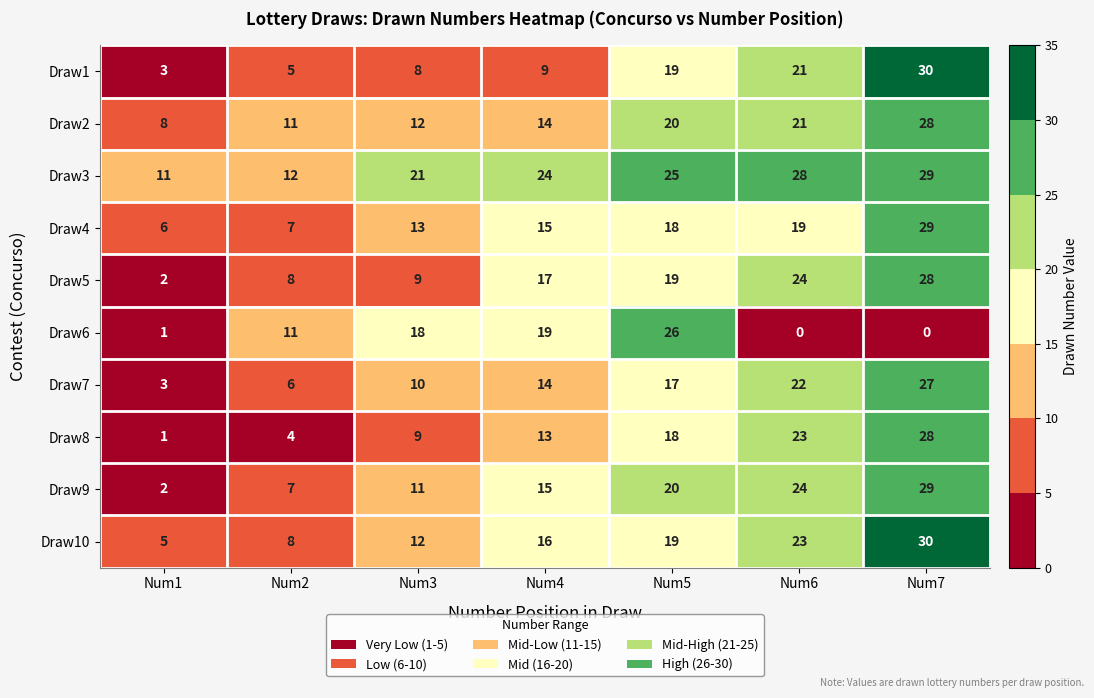

List the labels in order of Draw7 value, largest first.

Num7, Num6, Num5, Num4, Num3, Num2, Num1